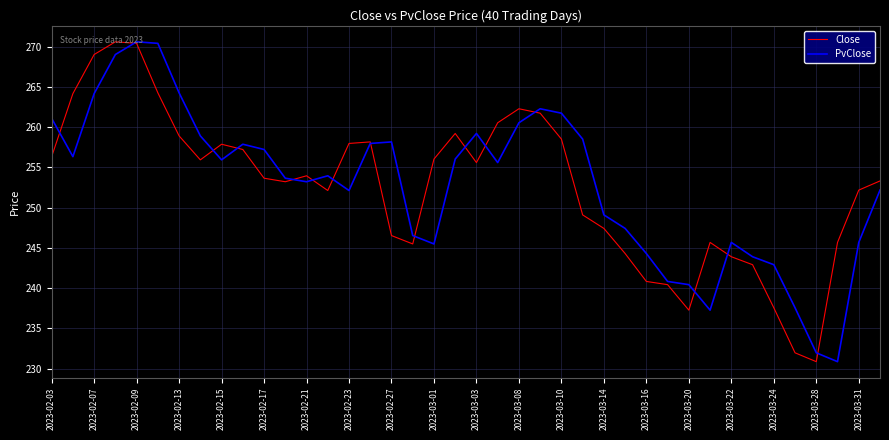

How many distinct data groups are displayed?

2